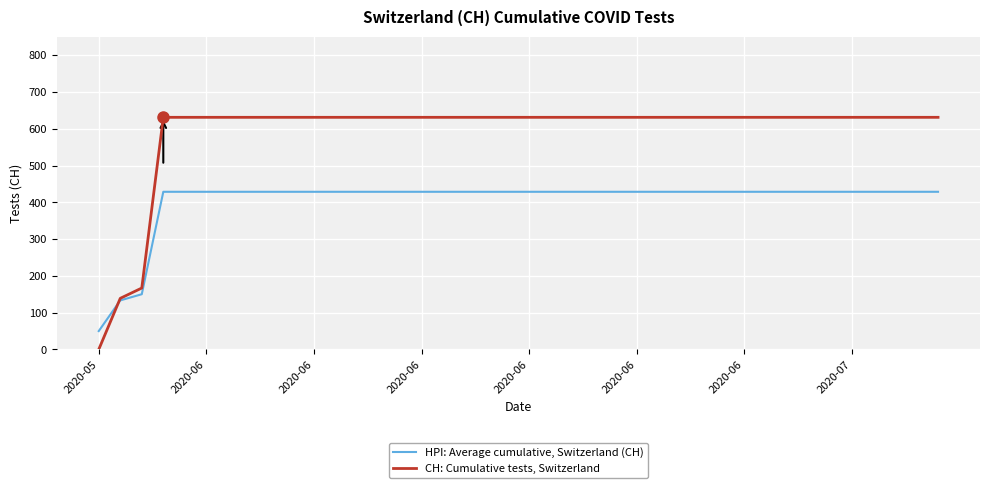

Which series has the largest total across all categories?

CH: Cumulative tests, Switzerland